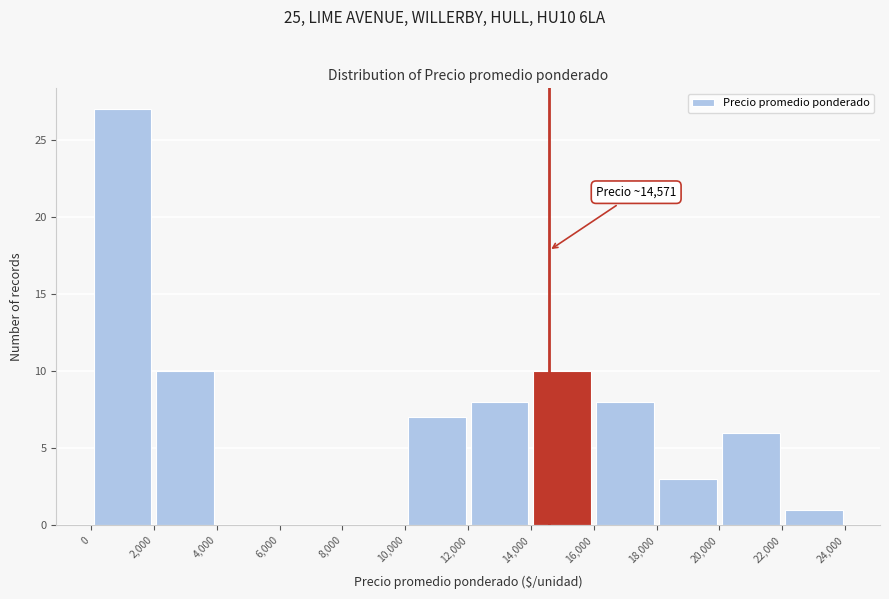

Over which range of the x-axis is the bar tallest?

0 to 2,000